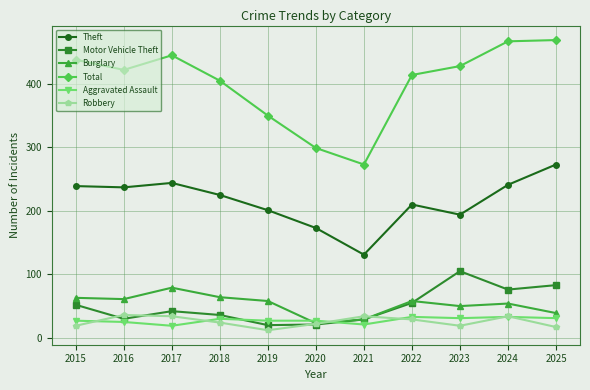

What is the average value of the Robbery series?

25